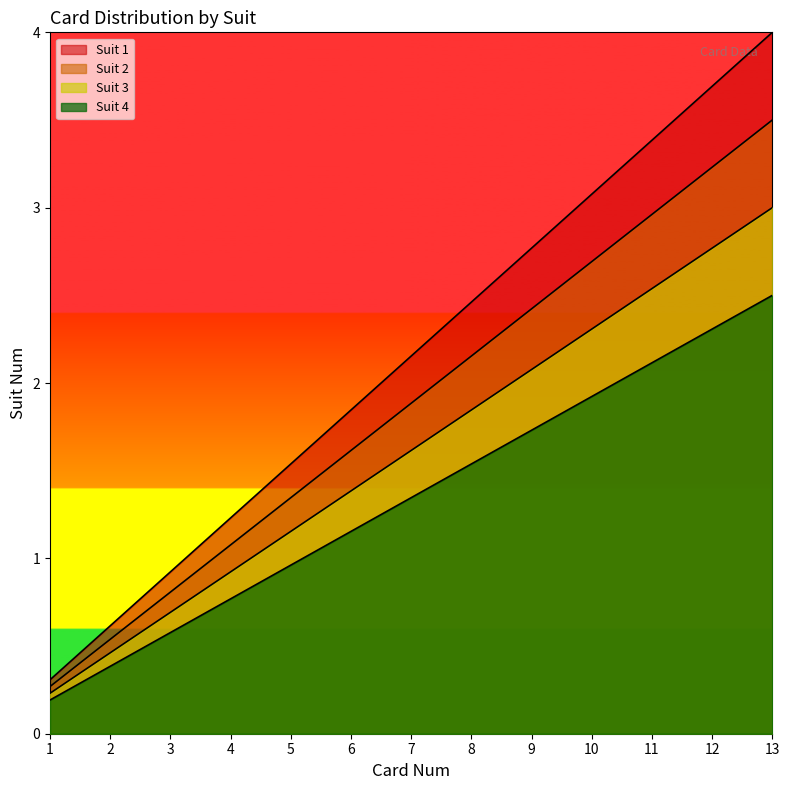

Does the chart have visible grid lines?

No